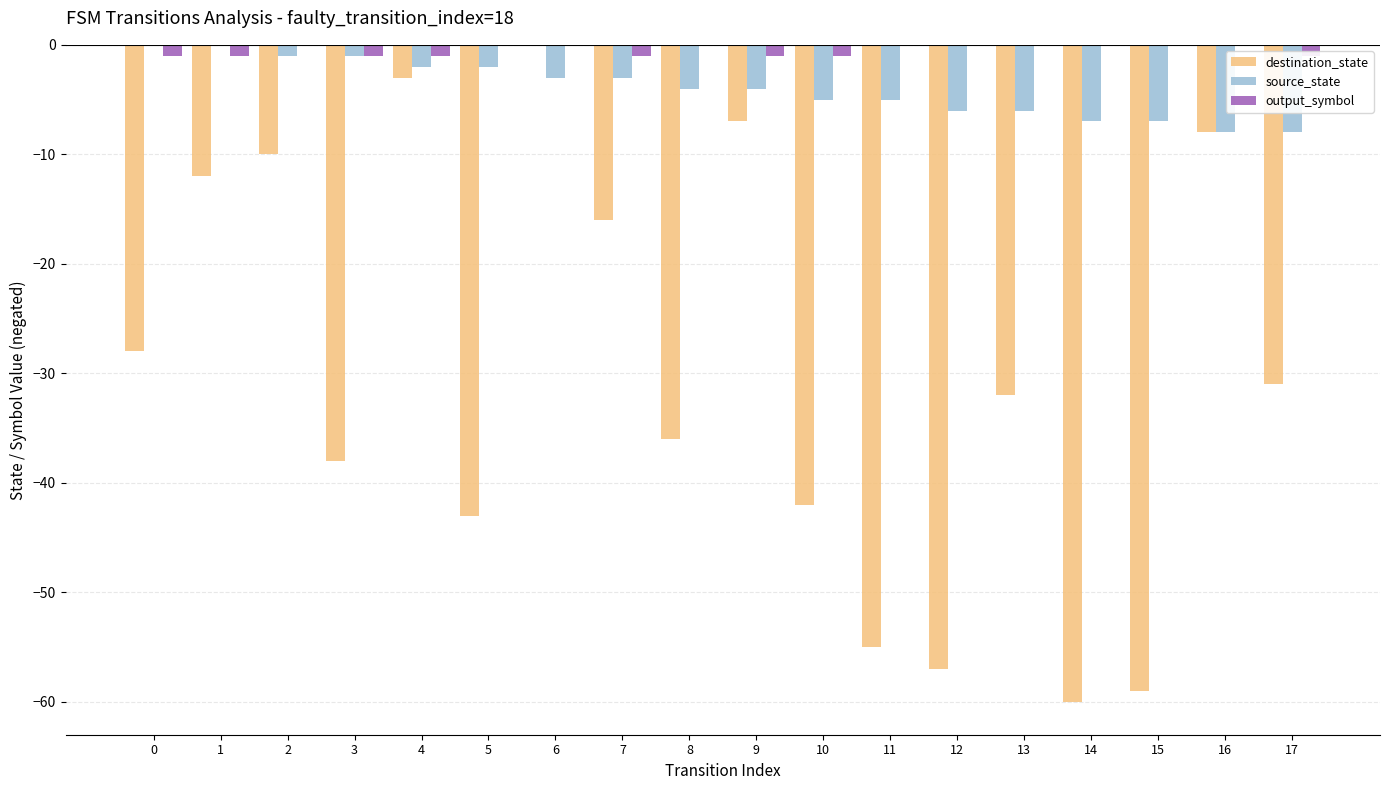

Which series has the widest spread of values?

destination_state